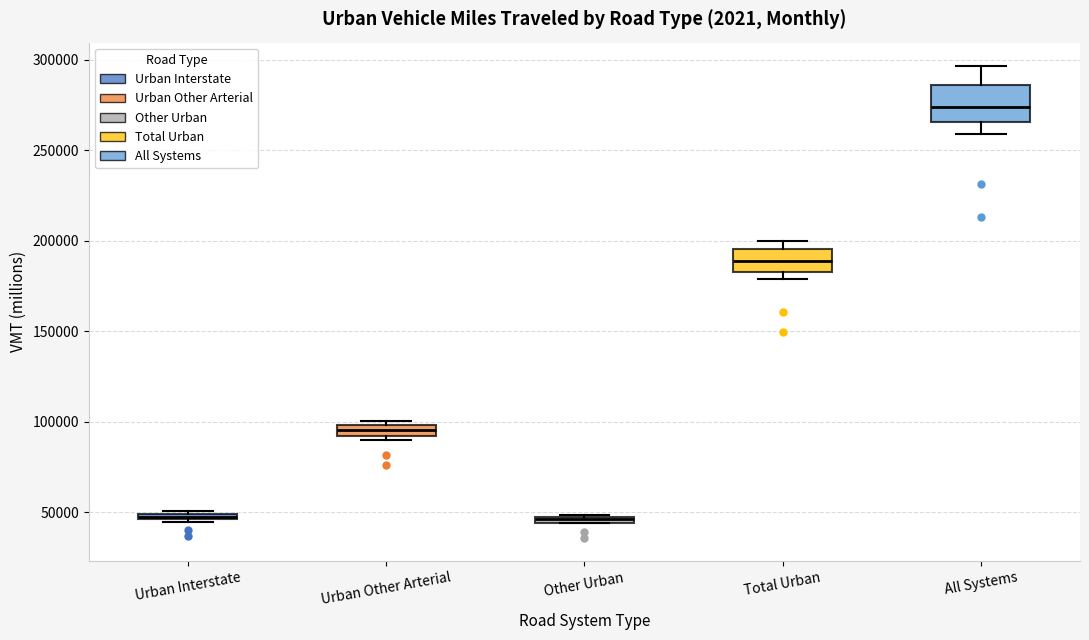

Which box has the highest median line?

All Systems